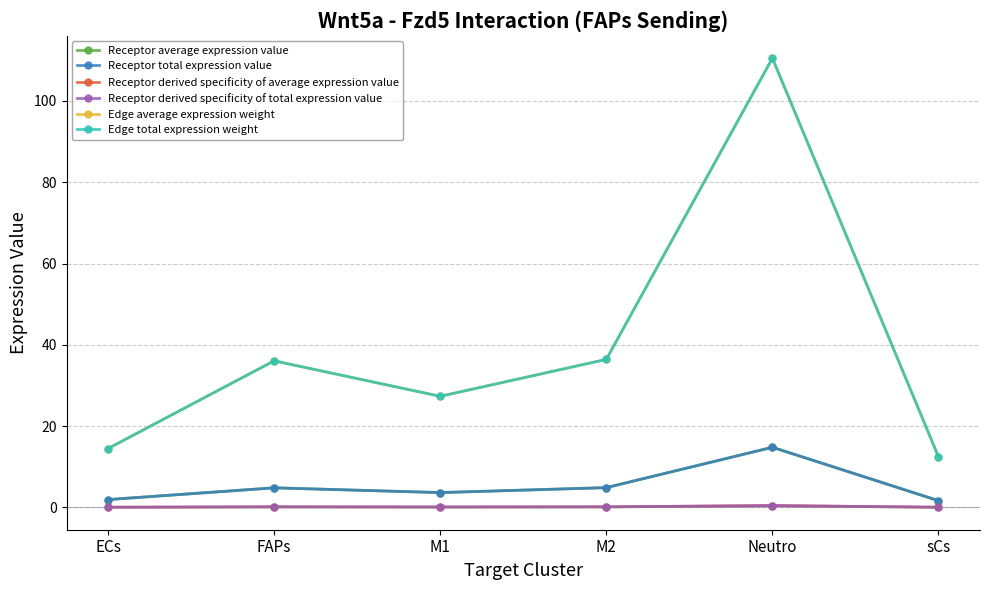

At which label is Edge average expression weight closest to 61?

M2